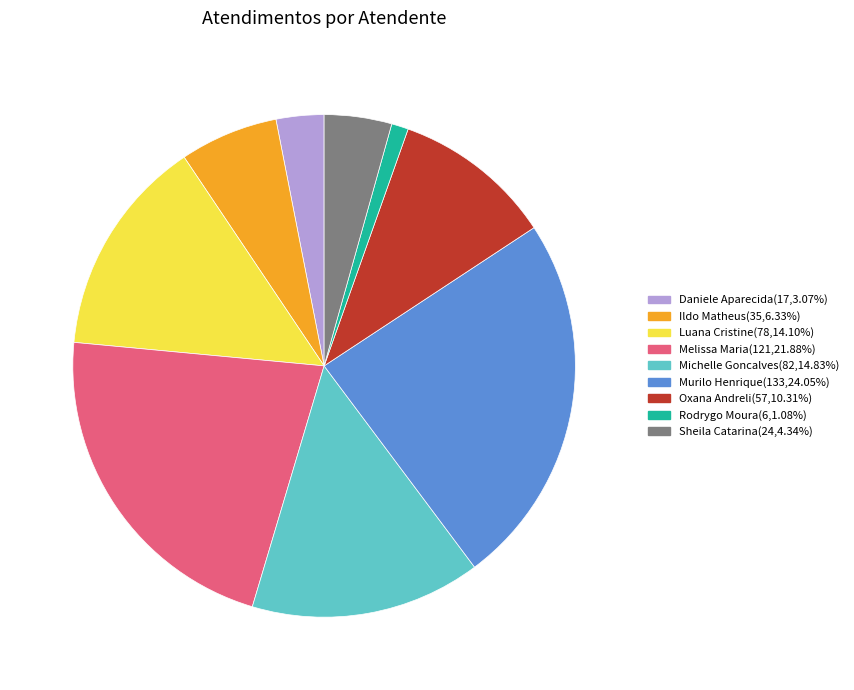

How many segments does this pie chart have?

9